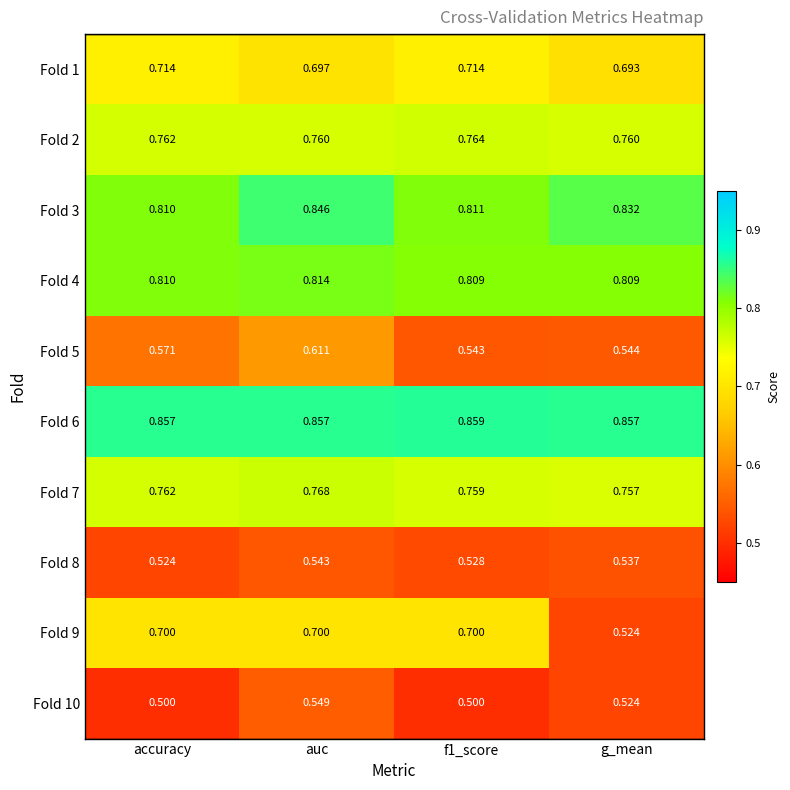

Which label corresponds to the largest value in the chart?

f1_score